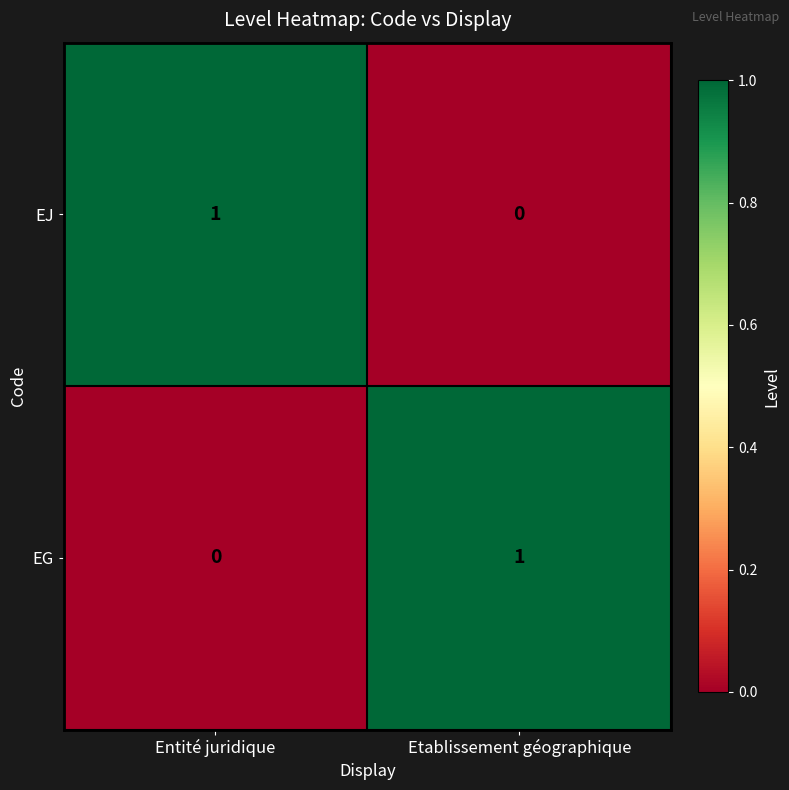

Reading left to right, list all the values displayed in this chart.

EJ: Entité juridique=1	Etablissement géographique=0
EG: Entité juridique=0	Etablissement géographique=1